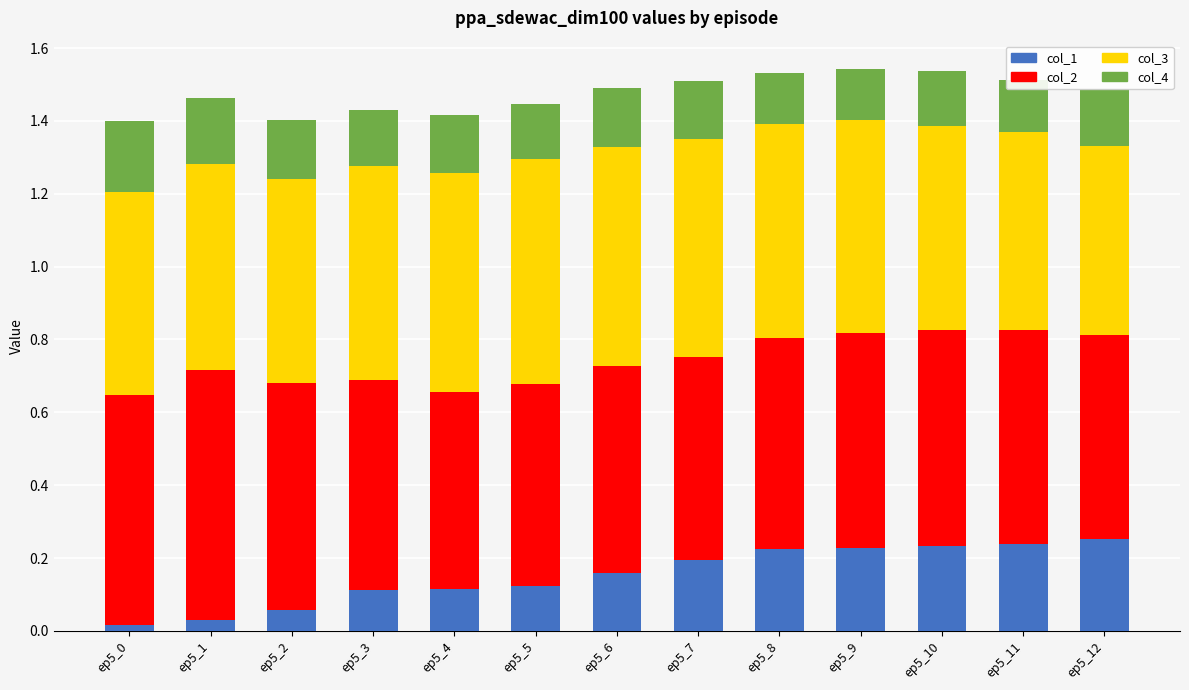

What is the total value across all series at ep5_8?

1.5